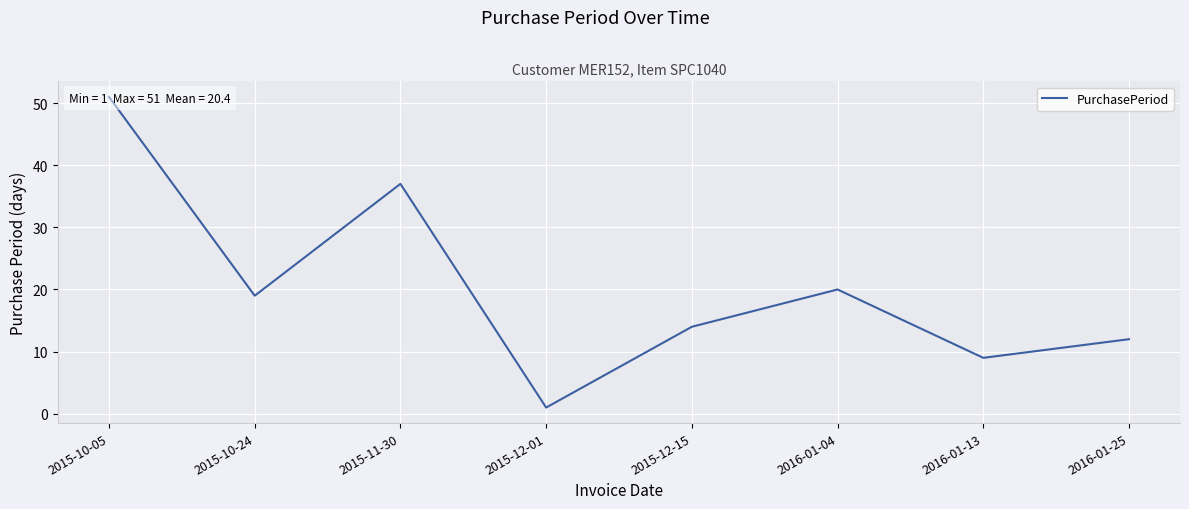

What is the smallest value displayed?

1